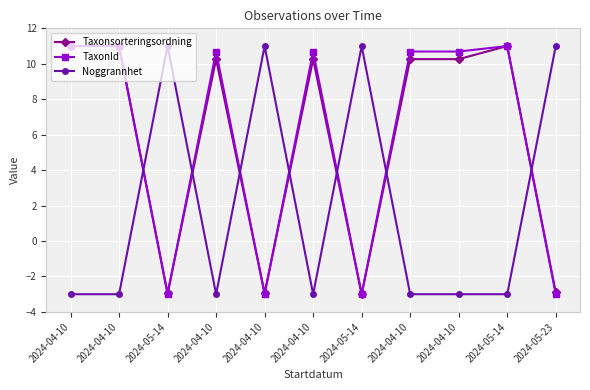

How many lines are shown in the chart?

3